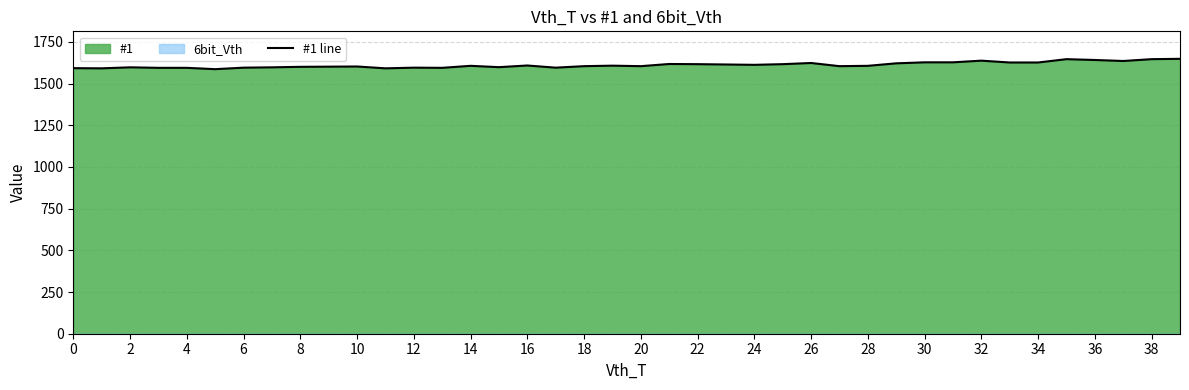

What is the label of the 9th point from the right?

31